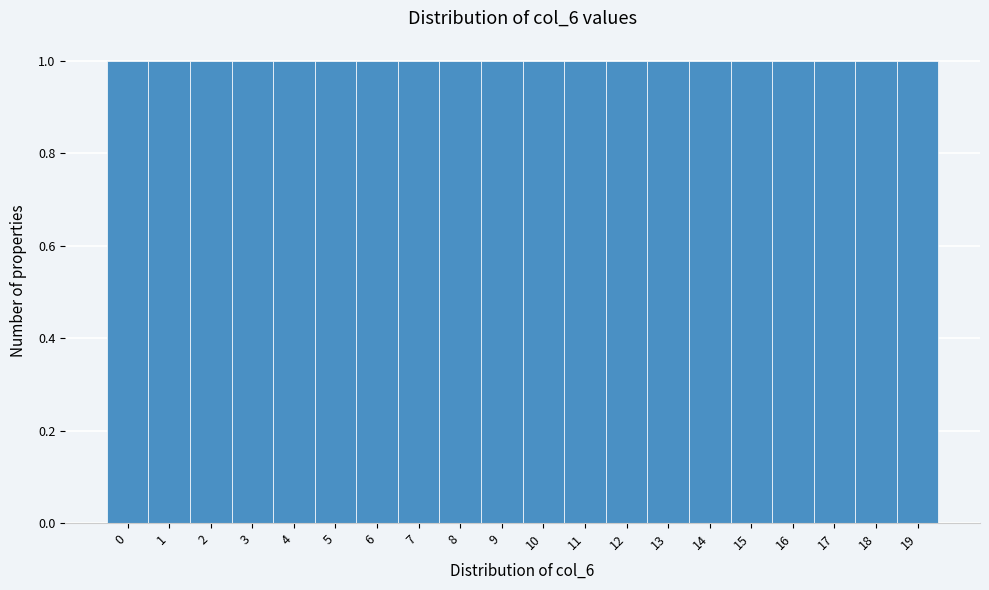

What is the height of the bar covering 9.5 to 10.5 on the x-axis? The values are not printed on the chart, so give them approximately, as read against the axis.

1